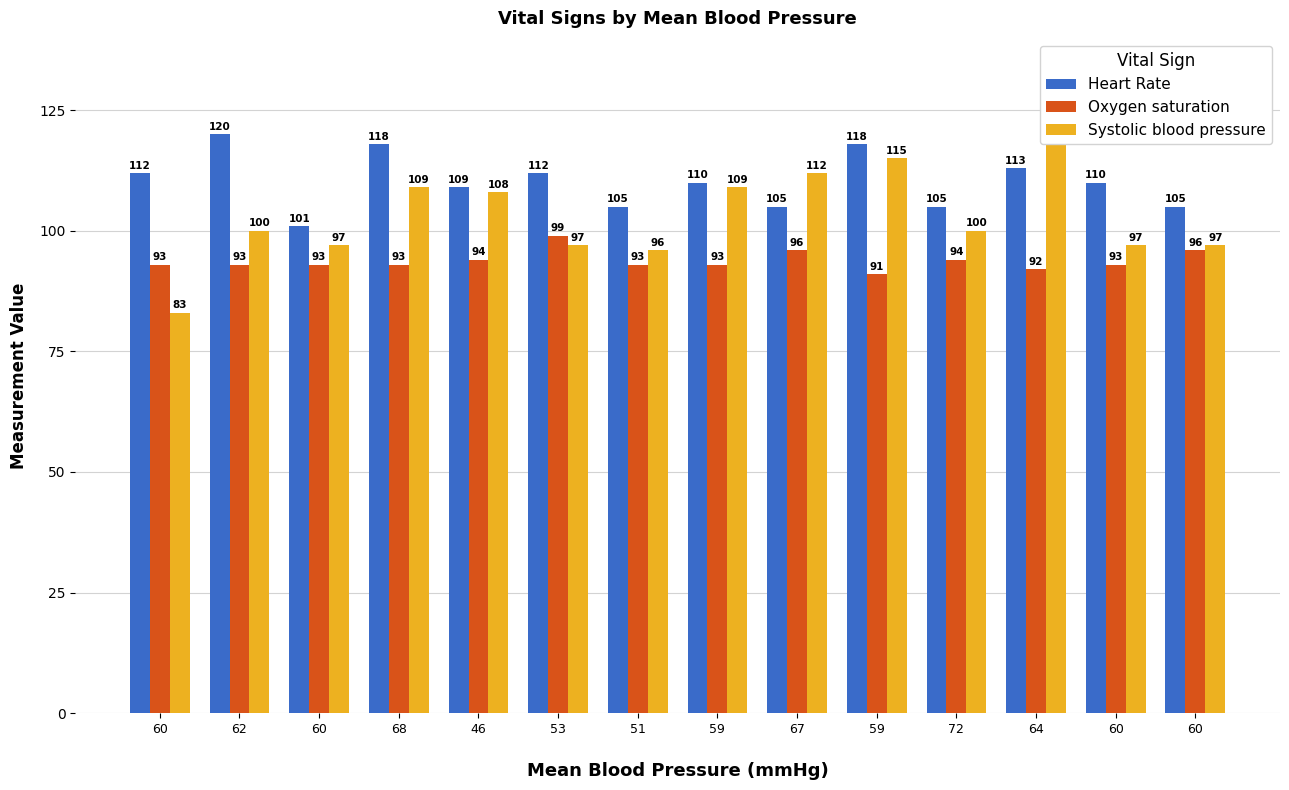

True or false: Heart Rate has a value of 110 at 60
.

True